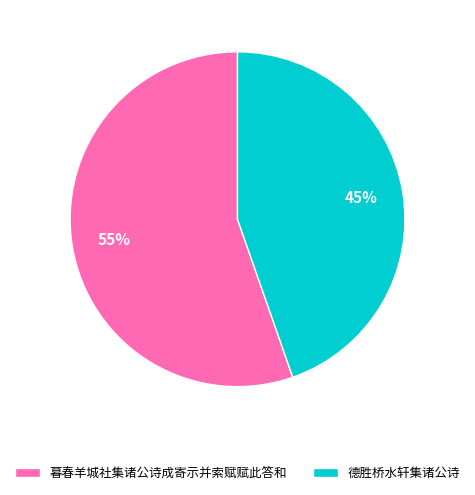

Which slice represents more than half of the pie?

暮春羊城社集诸公诗成寄示并索赋赋此答和